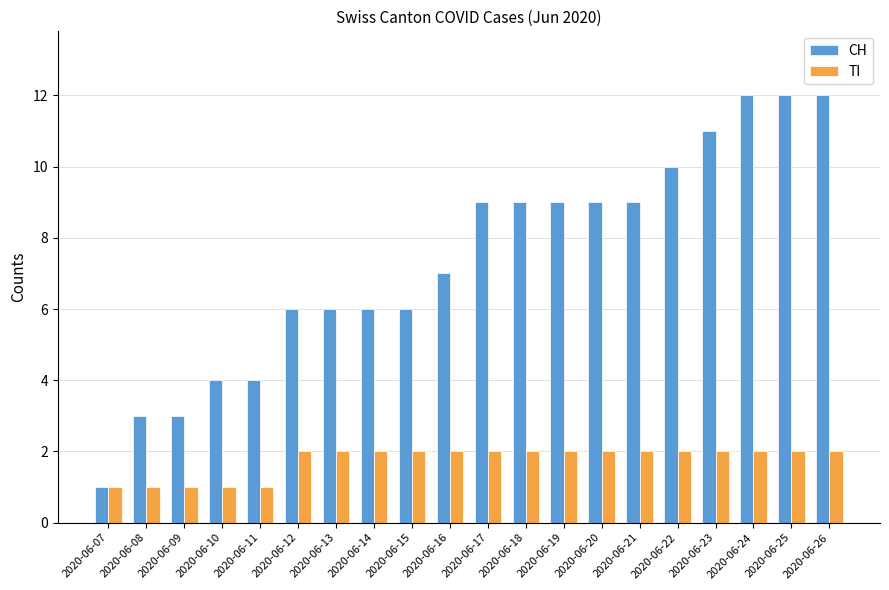

Is the value of CH at 2020-06-13 greater than the value of TI at 2020-06-13?

Yes